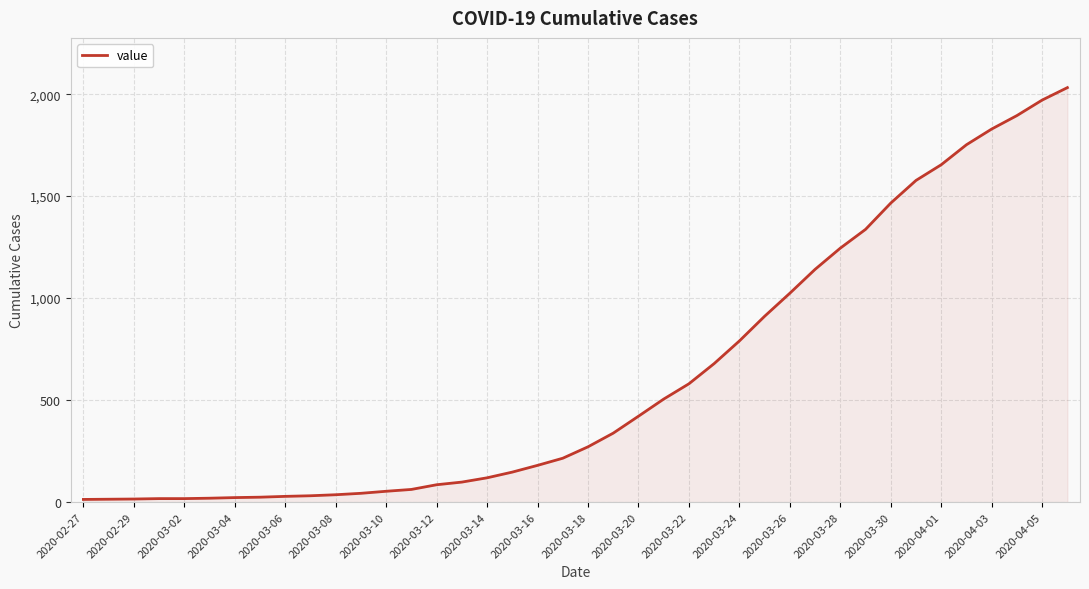

What is the difference between the maximum and minimum values?

2019